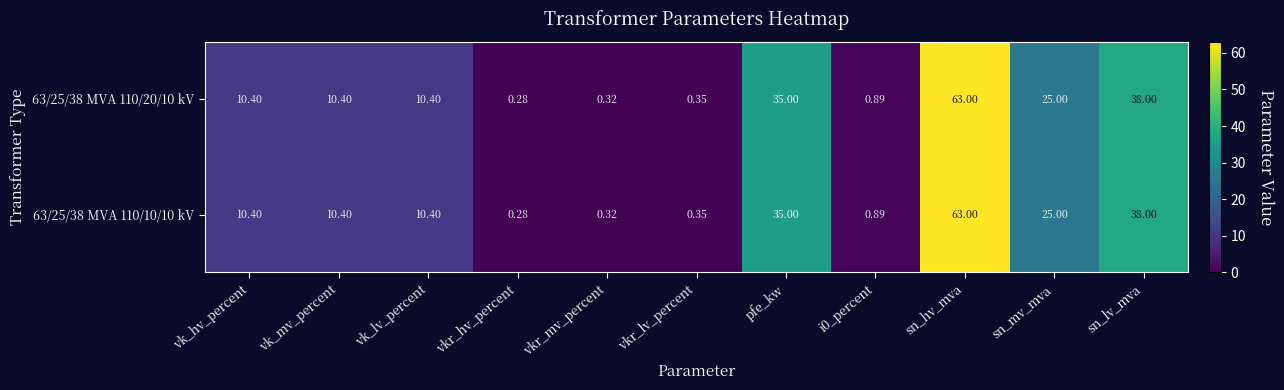

Which category has the lowest value across all series?

vkr_hv_percent